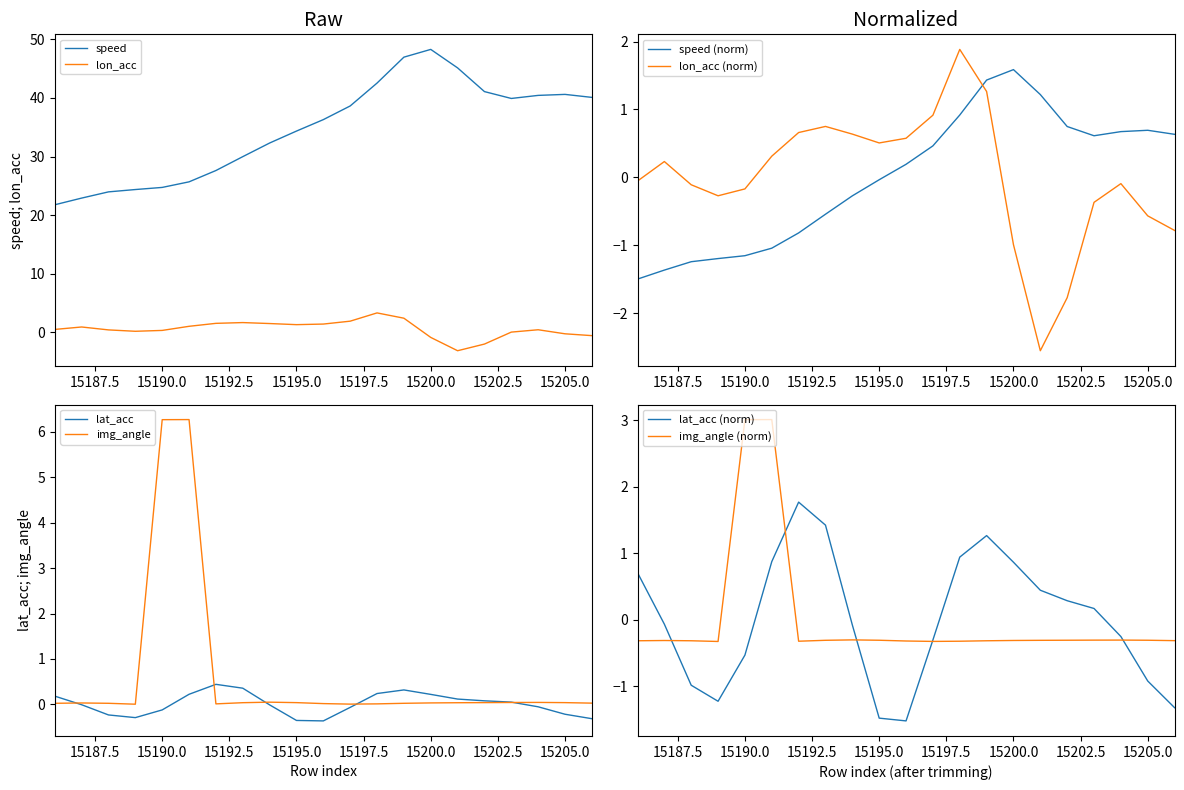

Which has a higher value, 15186 or 15200?

15200